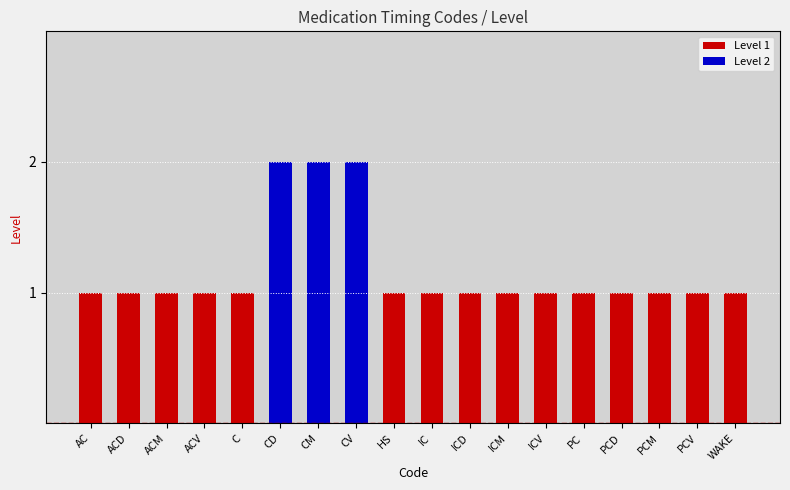

What is the change in value from CD to PC?

-1